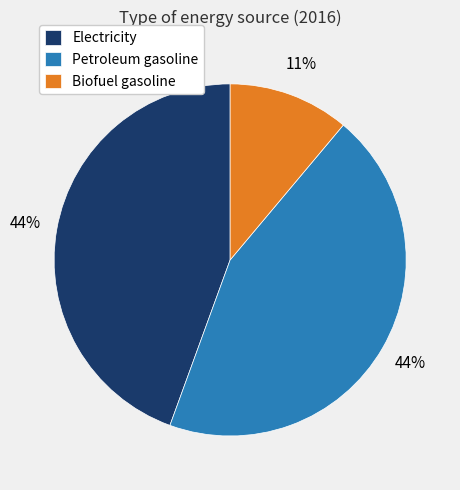

Which category has the smallest portion of the pie?

Biofuel gasoline